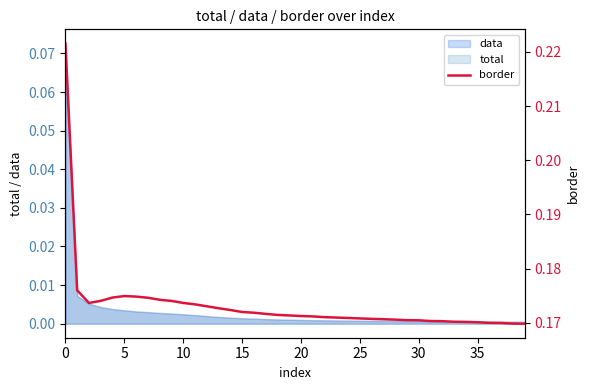

Which has a higher value, 28 or 34?

28